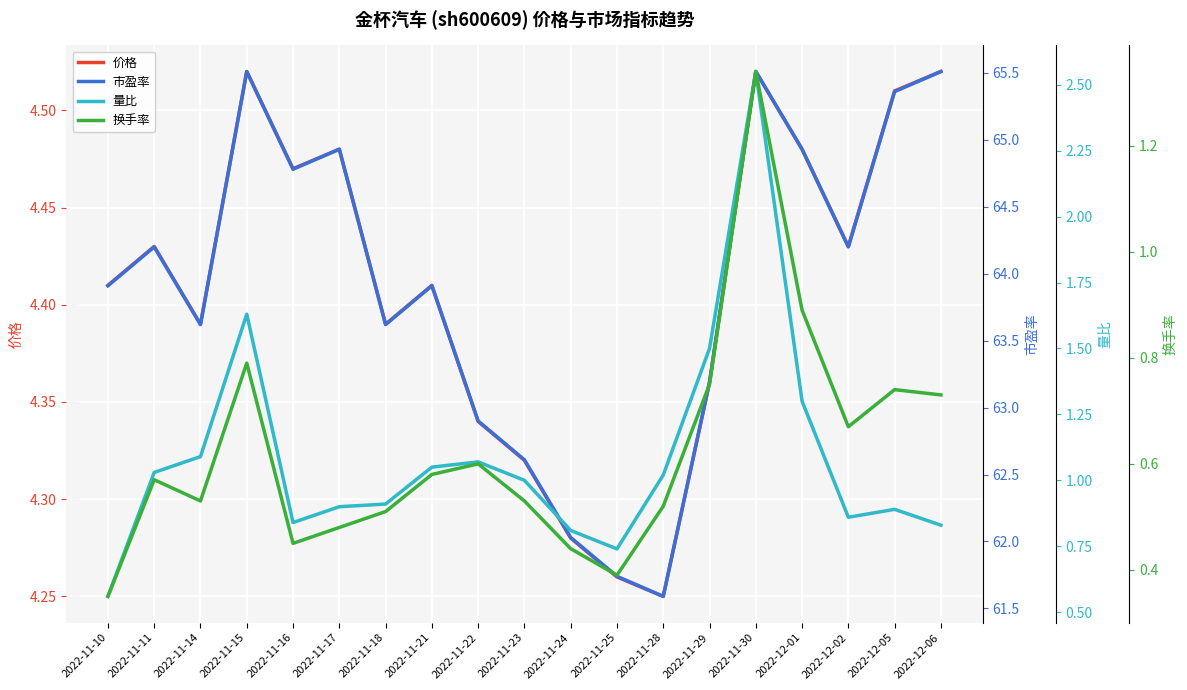

Is it true that 价格 equals 2.0 at 2022-11-16?

False